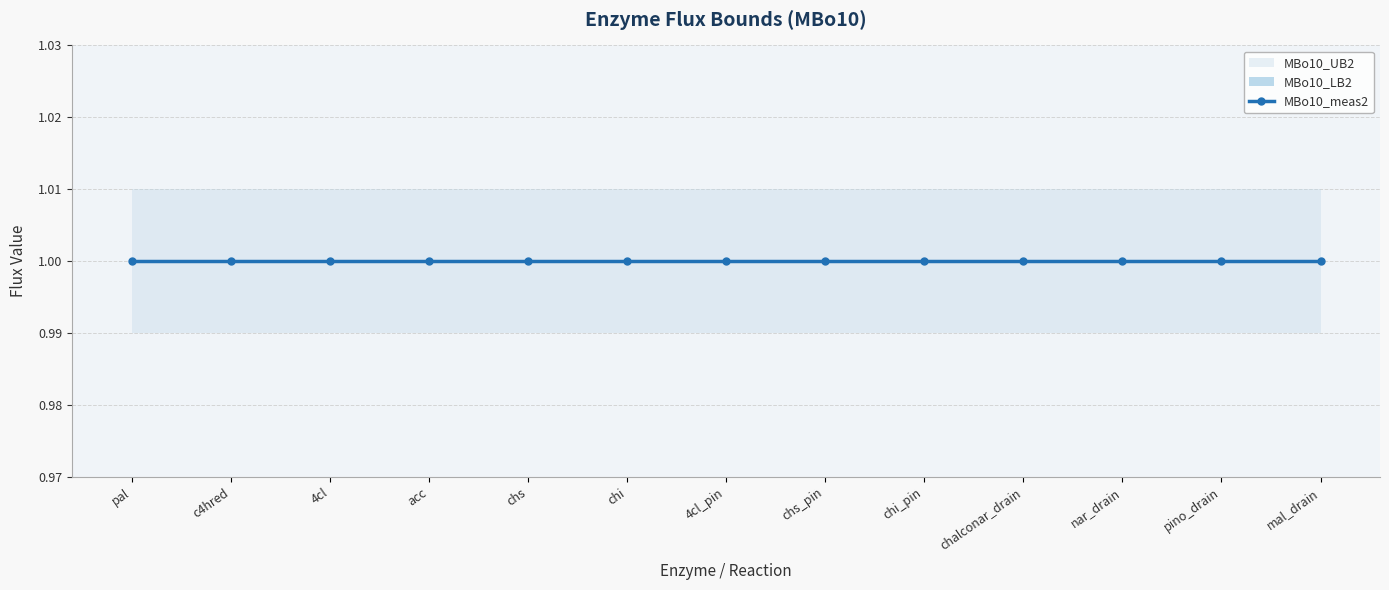

List the labels in order of MBo10_LB2 value, largest first.

pal, c4hred, 4cl, acc, chs, chi, 4cl_pin, chs_pin, chi_pin, chalconar_drain, nar_drain, pino_drain, mal_drain